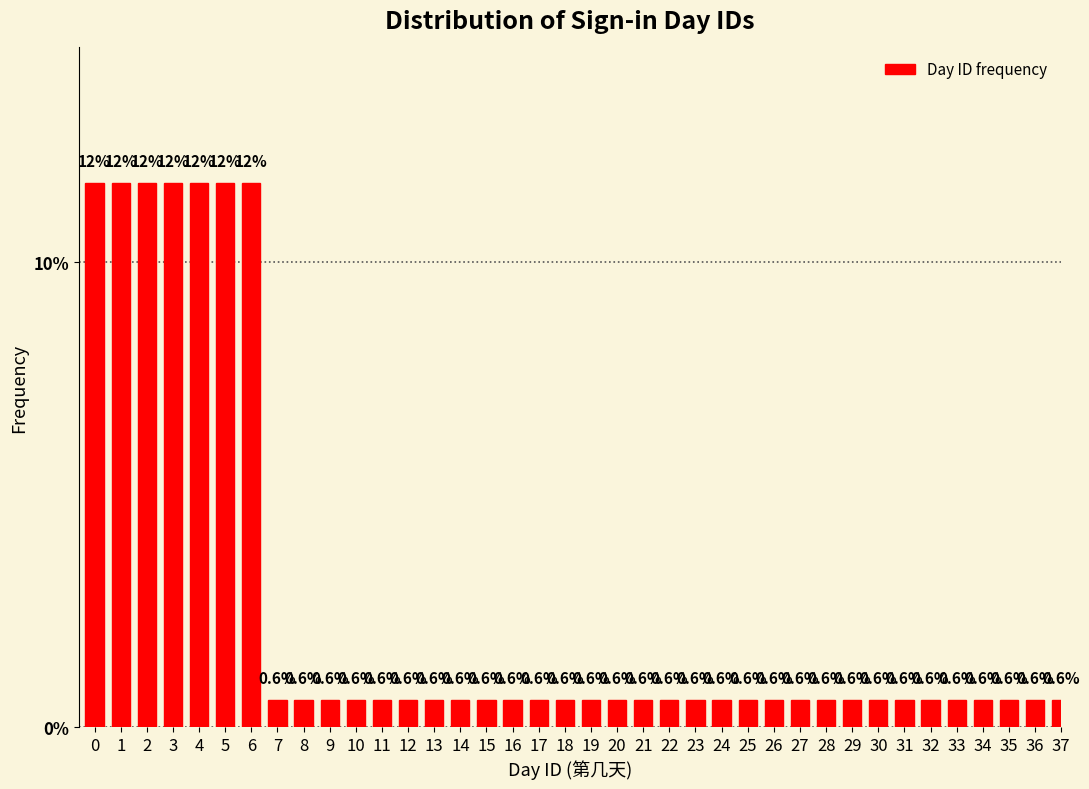

Reading left to right, transcribe all the data shown in this chart.

0=11.7	1=11.7	2=11.7	3=11.7	4=11.7	5=11.7	6=11.7	7=0.6	8=0.6	9=0.6	10=0.6	11=0.6	12=0.6	13=0.6	14=0.6	15=0.6	16=0.6	17=0.6	18=0.6	19=0.6	20=0.6	21=0.6	22=0.6	23=0.6	24=0.6	25=0.6	26=0.6	27=0.6	28=0.6	29=0.6	30=0.6	31=0.6	32=0.6	33=0.6	34=0.6	35=0.6	36=0.6	37=0.6